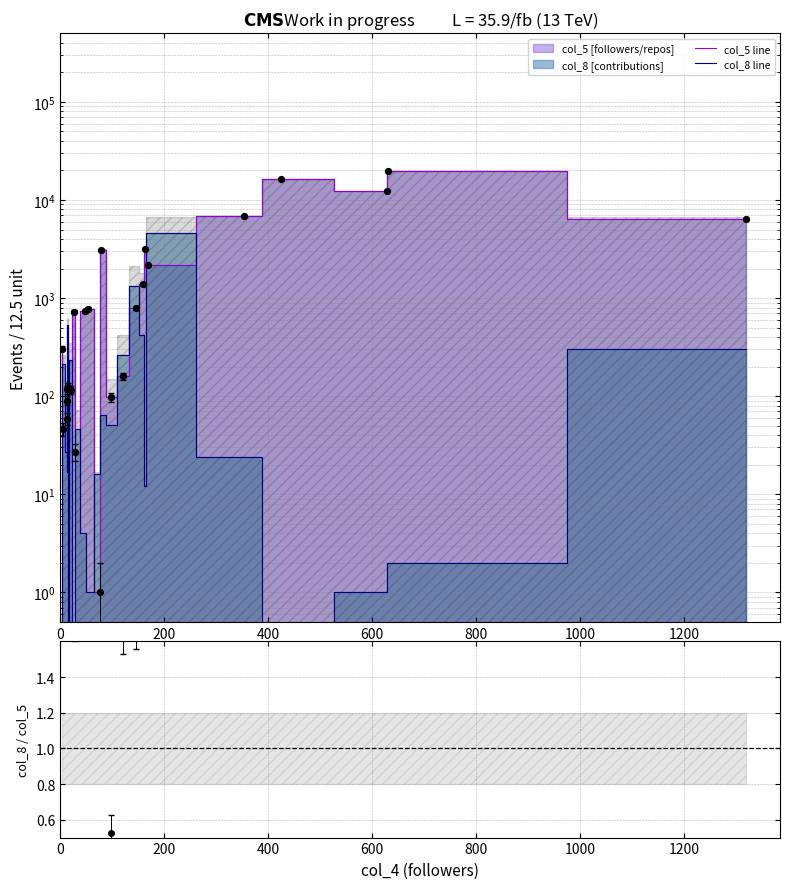

Which series has the widest spread of Y values?

col_5 line